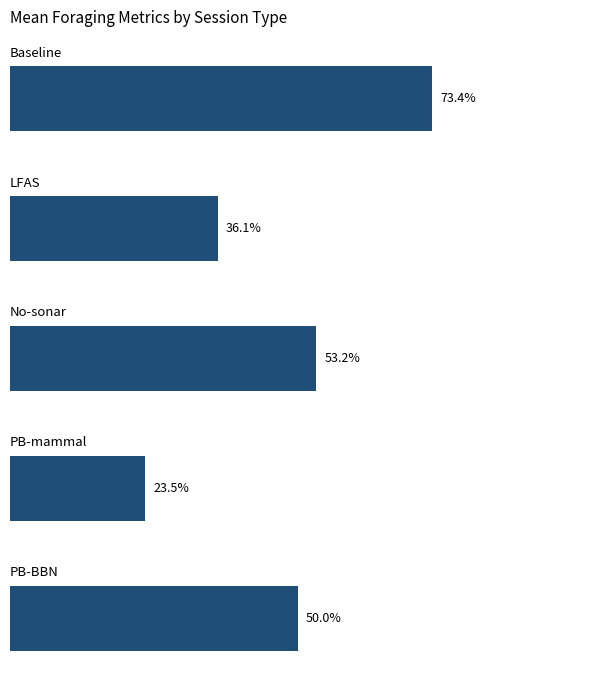

What is the maximum value shown in the chart?

0.7